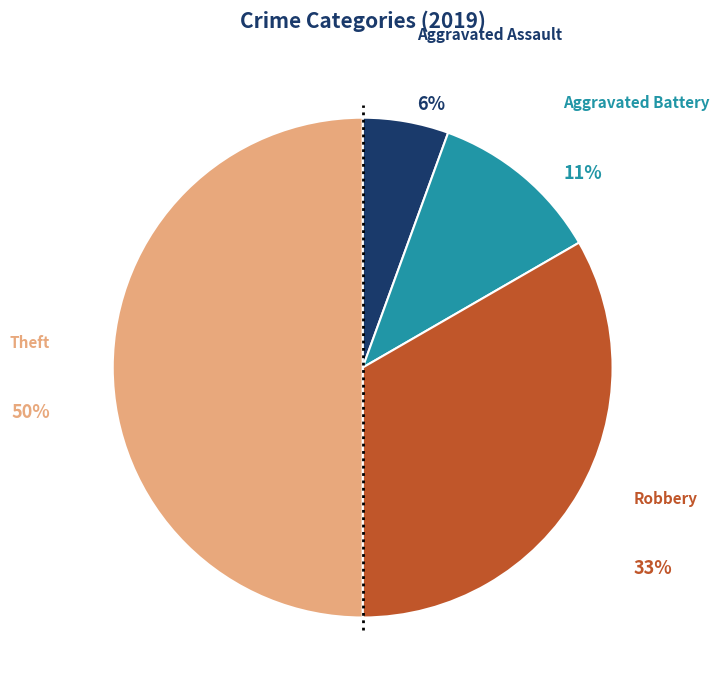

To the nearest percent, what is the average slice percentage?

25%